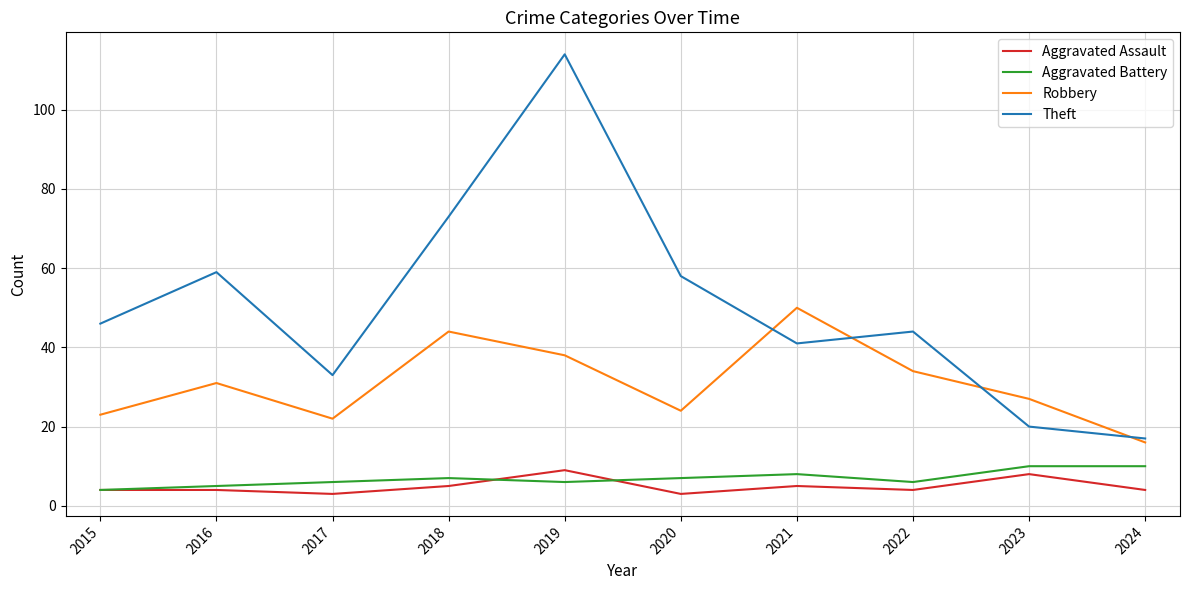

At how many categories does at least one series exceed 74?

1